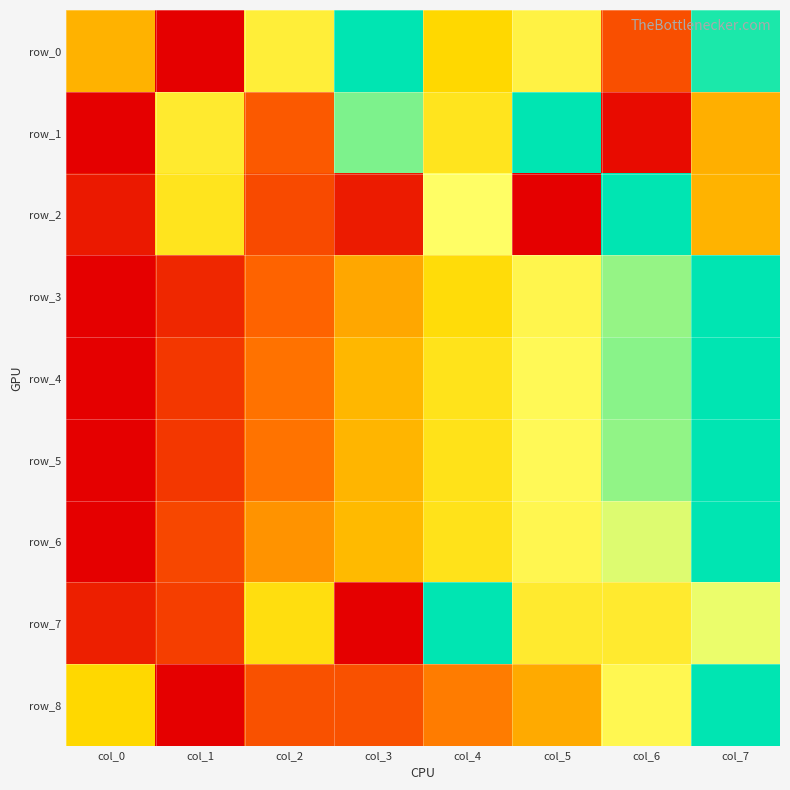

Which series has the largest total across all categories?

row_0